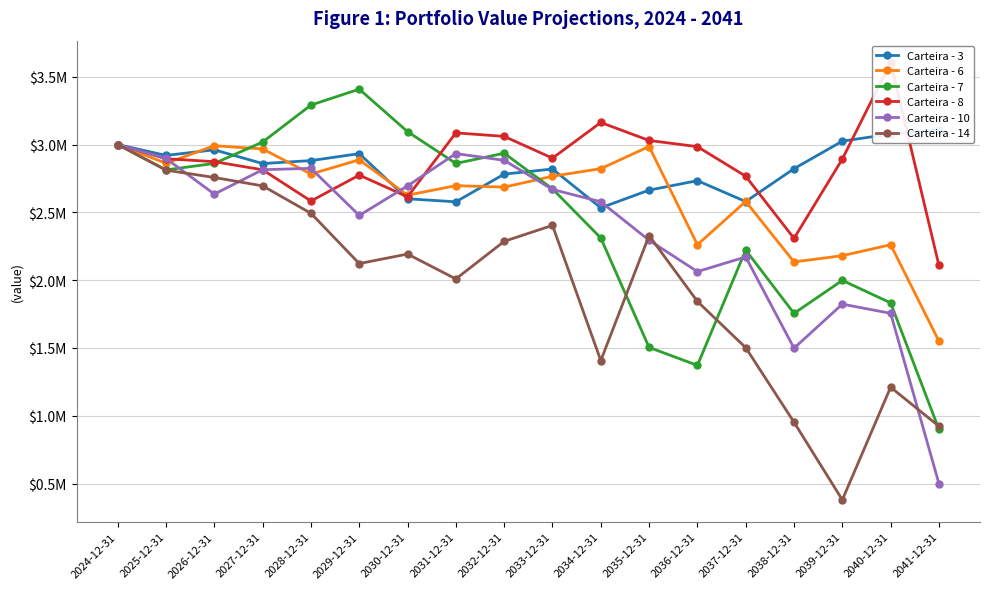

What position from the left is 2026-12-31?

3